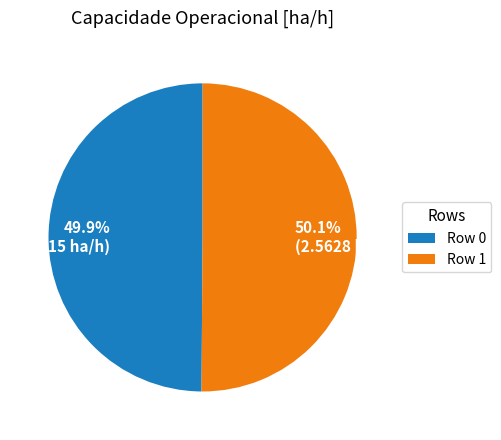

Is there a majority slice in this chart?

Yes